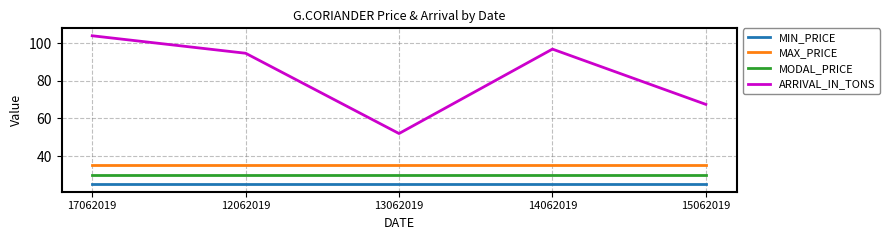

What is the smallest value displayed?

25.0